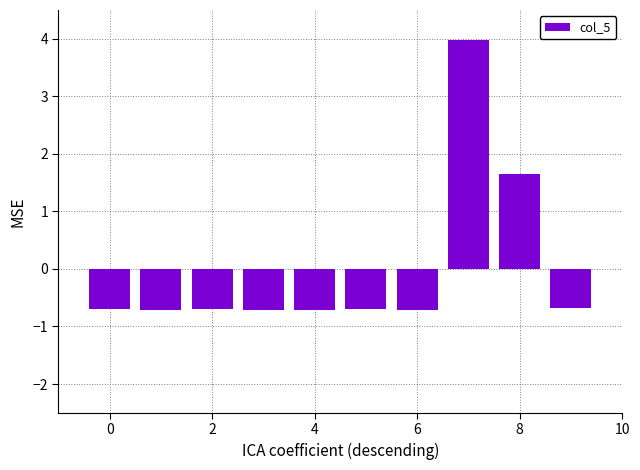

How many bars are there in total?

10